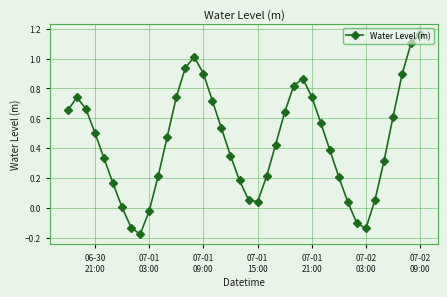

What is the difference between the second highest and minimum values?

1.3